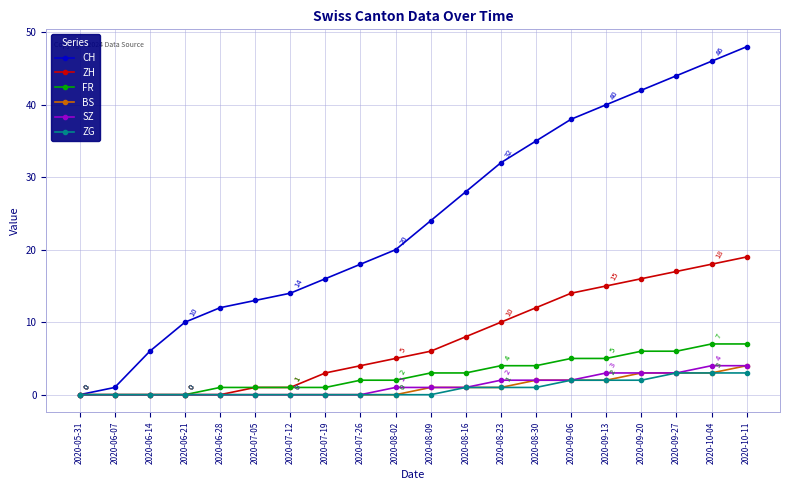

Which series has the largest total across all categories?

CH